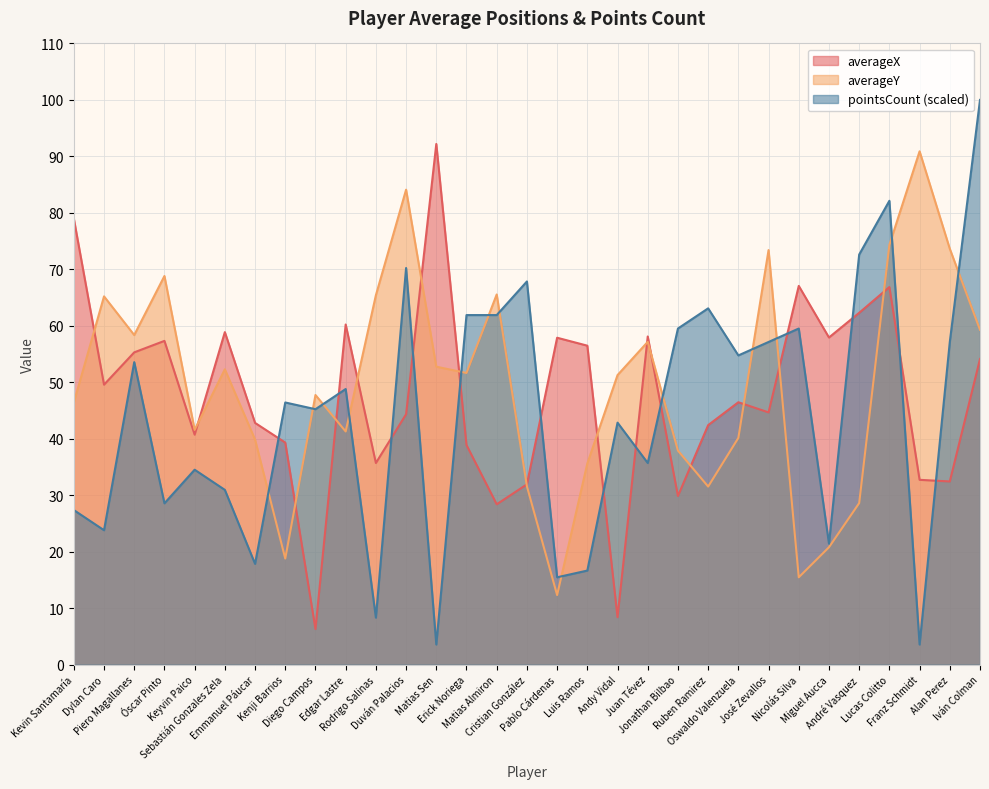

True or false: averageX has a value of 92.2 at Matias Sen.

True